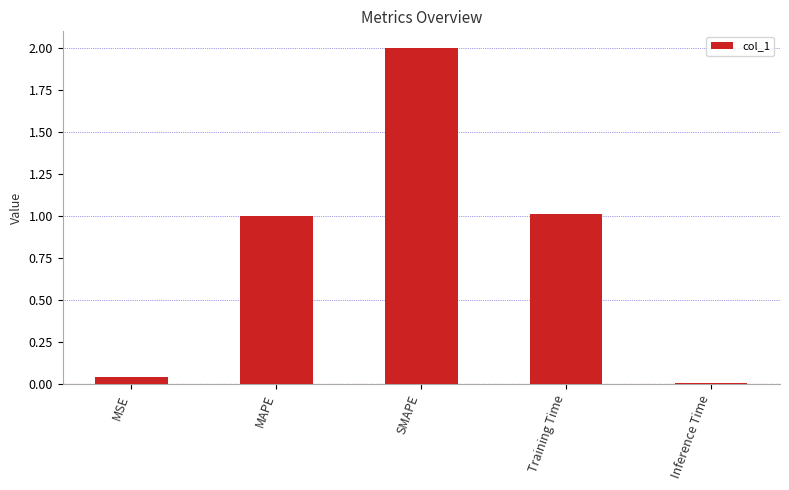

What is the maximum value shown in the chart?

2.0